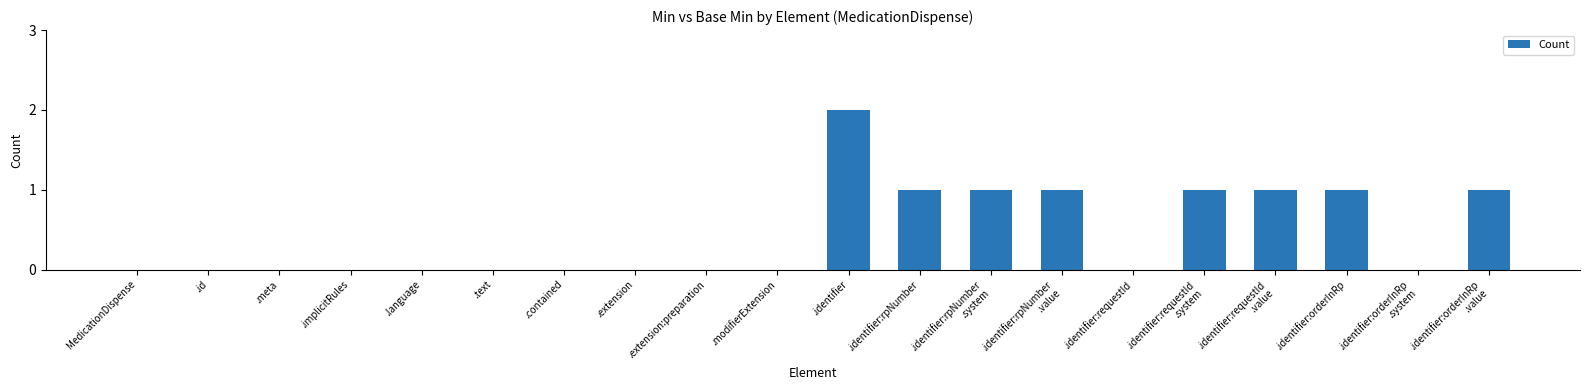

True or false: the data shows 0 at .text.

True